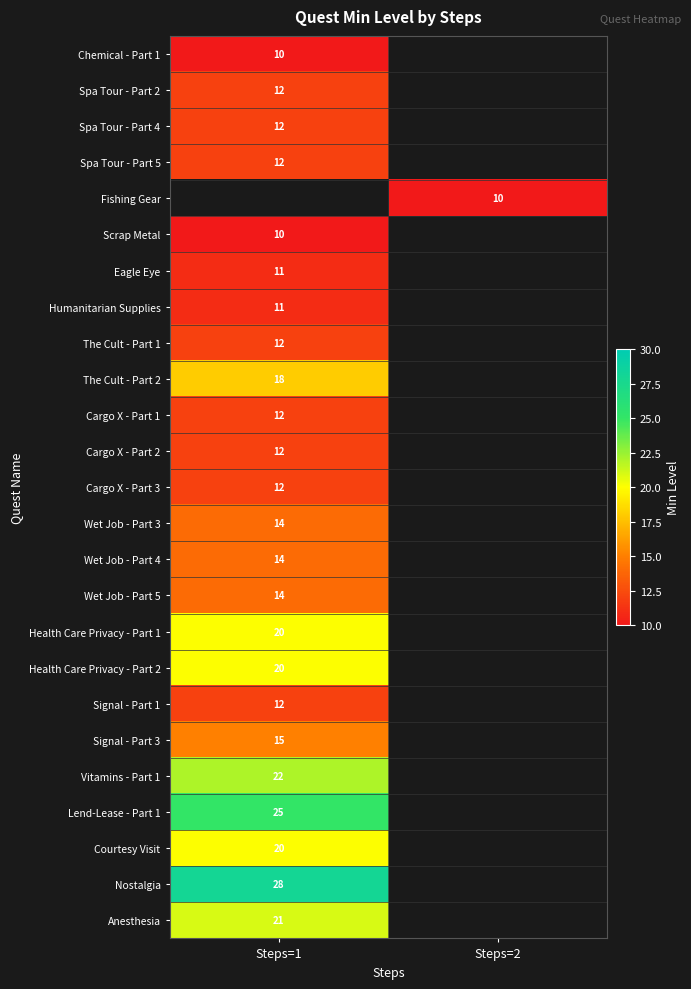

True or false: Courtesy Visit has a value of 34.8 at Steps=1.

False